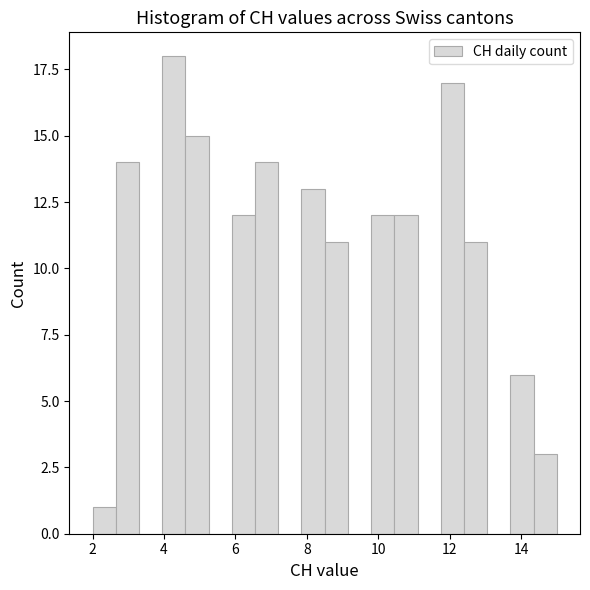

Around what value on the x-axis is the tallest bar? Give the approximate position of its centre, as read against the axis.

4.2